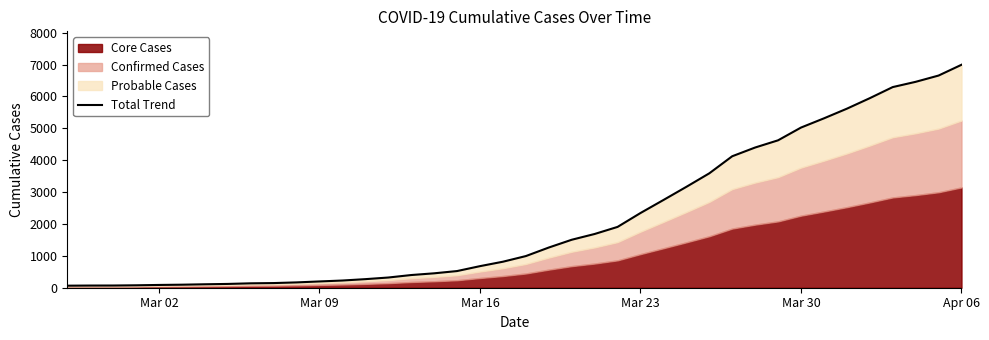

True or false: the data has more than 0 interior local peaks.

False